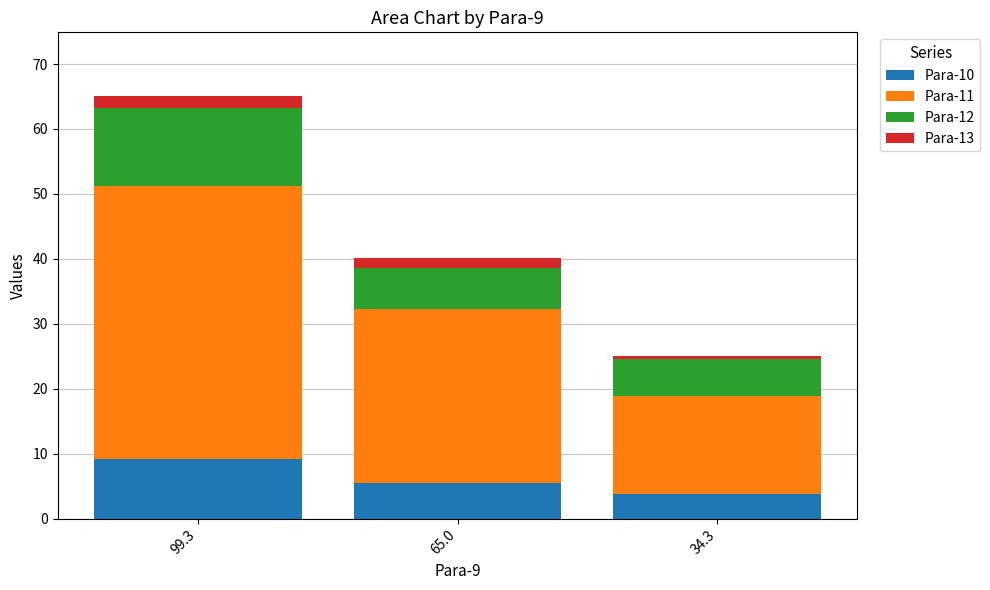

Are the bars grouped side by side (vs. stacked)?

No